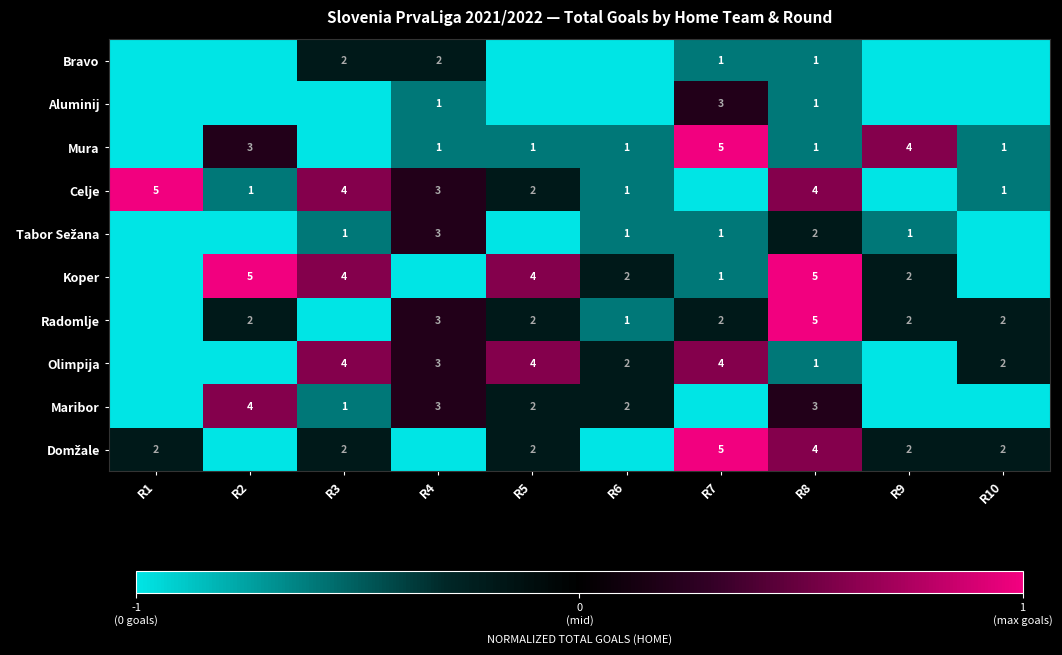

Count the number of data series in this chart.

10